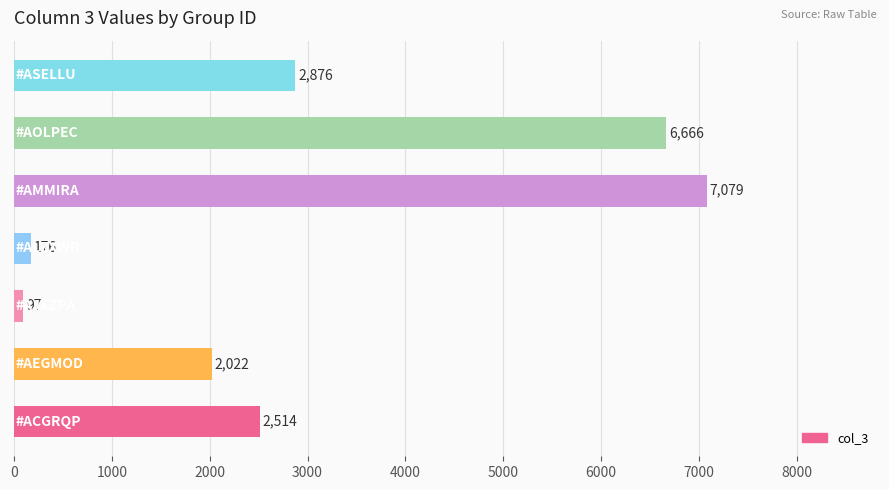

What is the smallest value displayed?

96.9